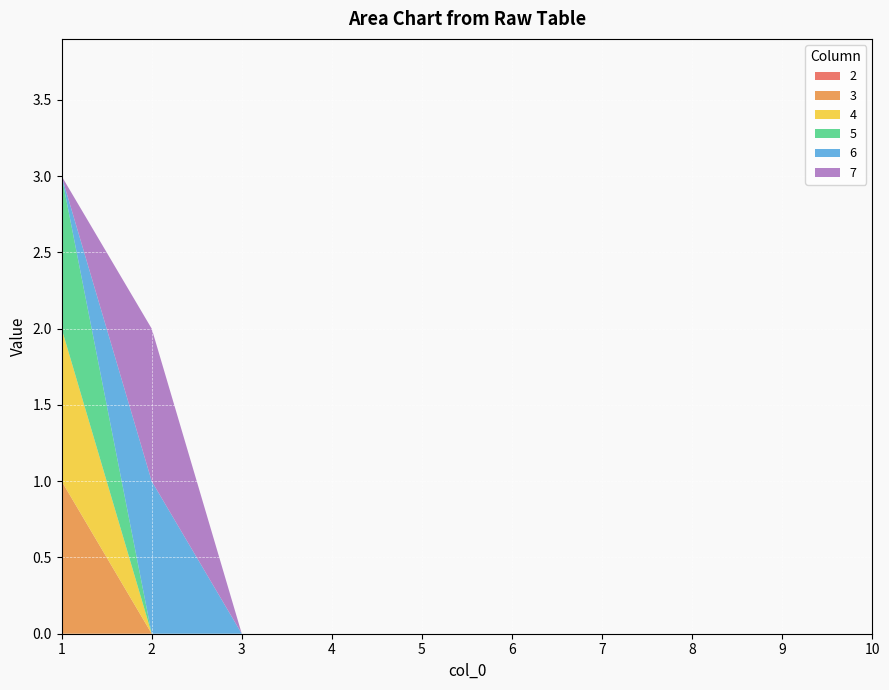

Reading right to left, what are all the values shown in this chart?

2: 0	0	0	0	0	0	0	0	0	0
3: 0	0	0	0	0	0	0	0	0	1
4: 0	0	0	0	0	0	0	0	0	1
5: 0	0	0	0	0	0	0	0	0	1
6: 0	0	0	0	0	0	0	0	1	0
7: 0	0	0	0	0	0	0	0	1	0